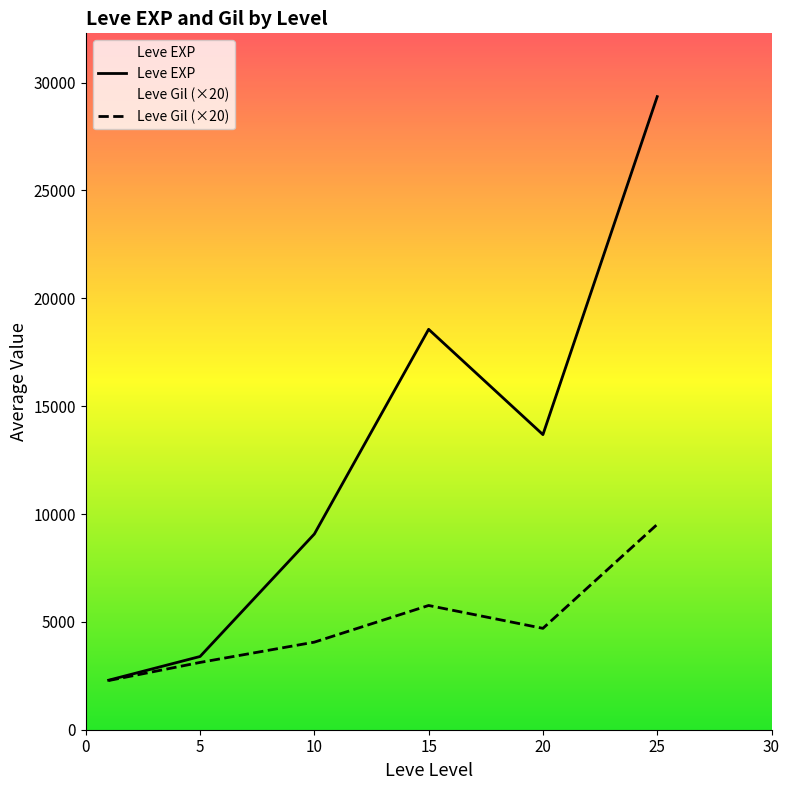

Rank the series by their average value, from highest to lowest.

Leve EXP, Leve Gil (×20)